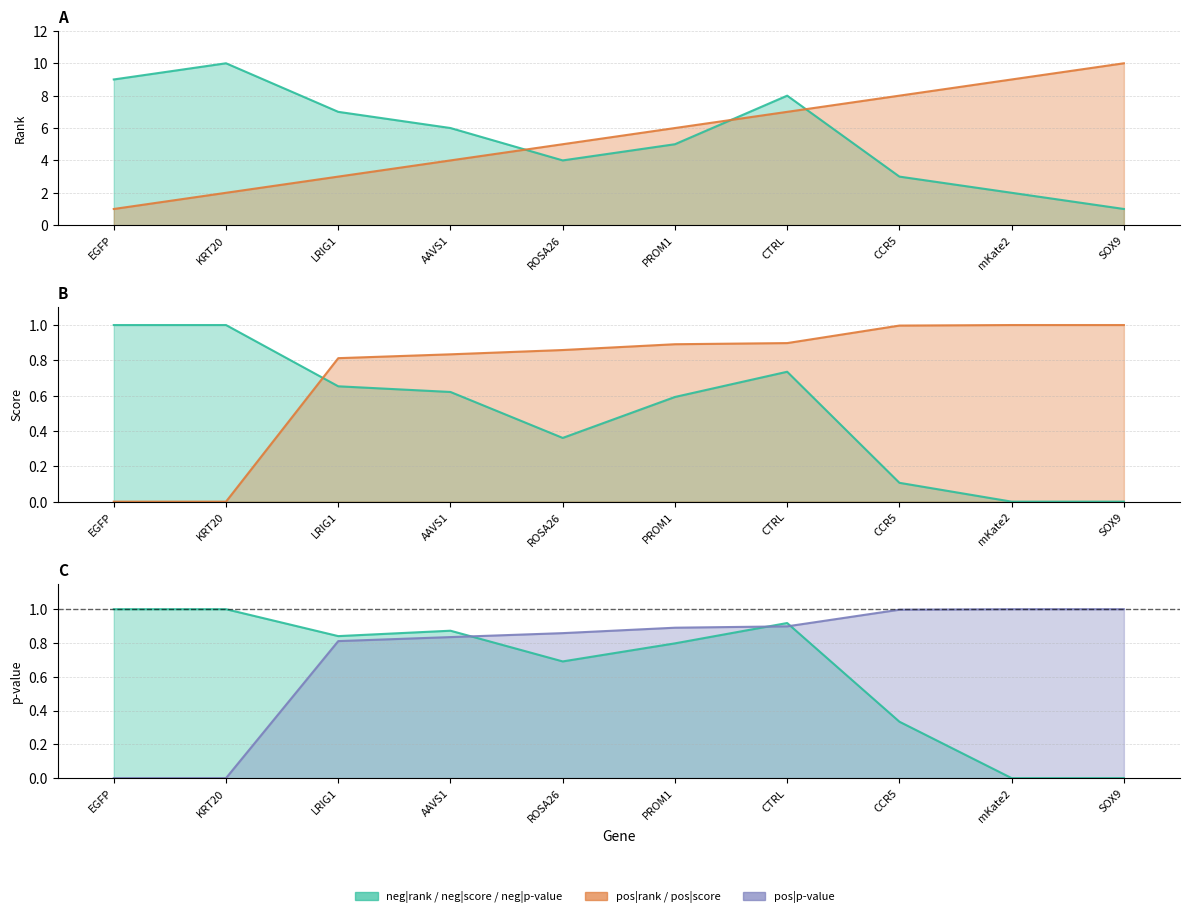

What is the difference between the second highest and minimum values in the neg|p-value series?

1.0